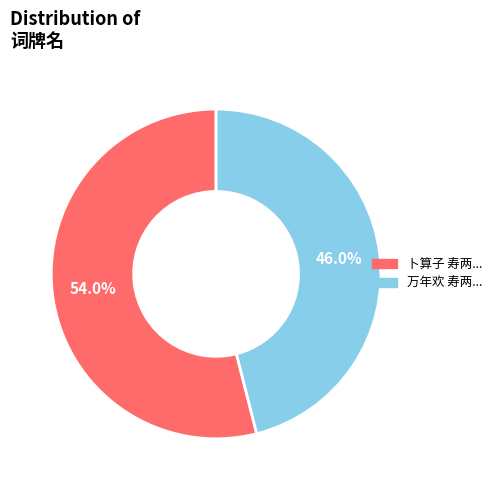

Is there a majority slice in this chart?

Yes